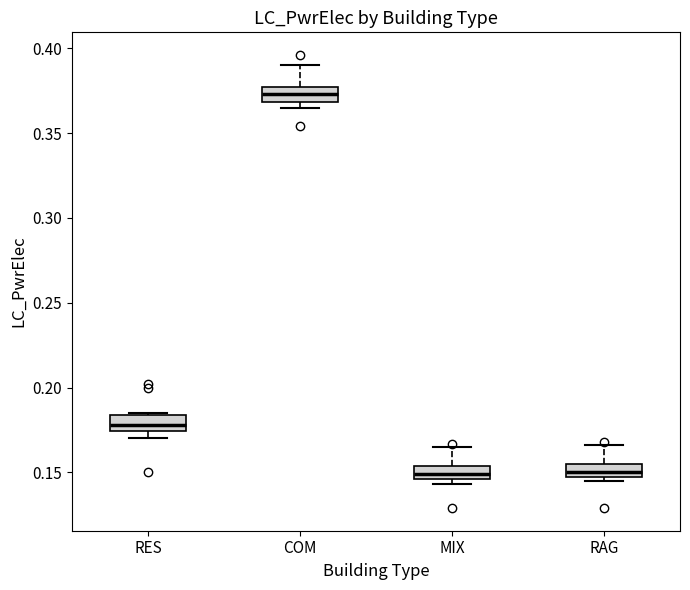

Reading left to right, transcribe this box plot: for each box, give where its median line is, the range the box spans, and where its two whiskers end, as read against the y-axis. The values are not printed on the chart, so give them approximately, as read against the axis.

RES: median 0.180, box 0.175 to 0.185, whiskers 0.170 to 0.185
COM: median 0.375 (inside the box), box 0.370 to 0.375, whiskers 0.365 to 0.390
MIX: median 0.150, box 0.145 to 0.155, whiskers 0.145 (just below the box's lower edge) to 0.165
RAG: median 0.150, box 0.145 to 0.155, whiskers 0.145 (just below the box's lower edge) to 0.165